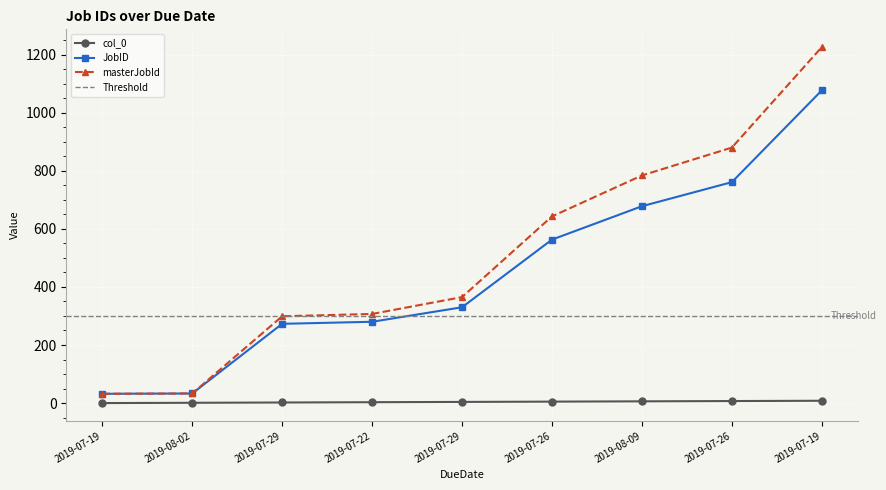

Where does the JobID series first go above 330?

2019-07-26